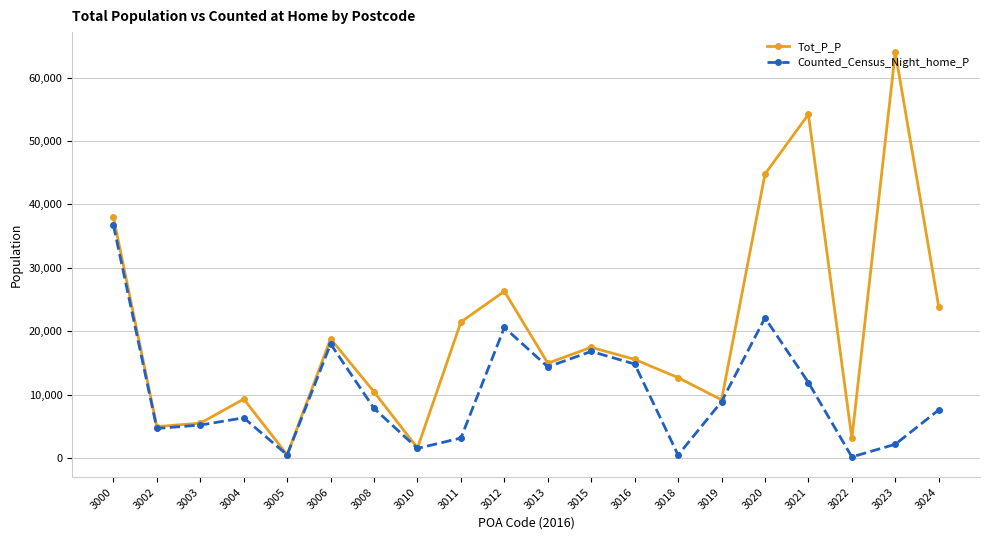

What is the total value across all series at 3020?

66890